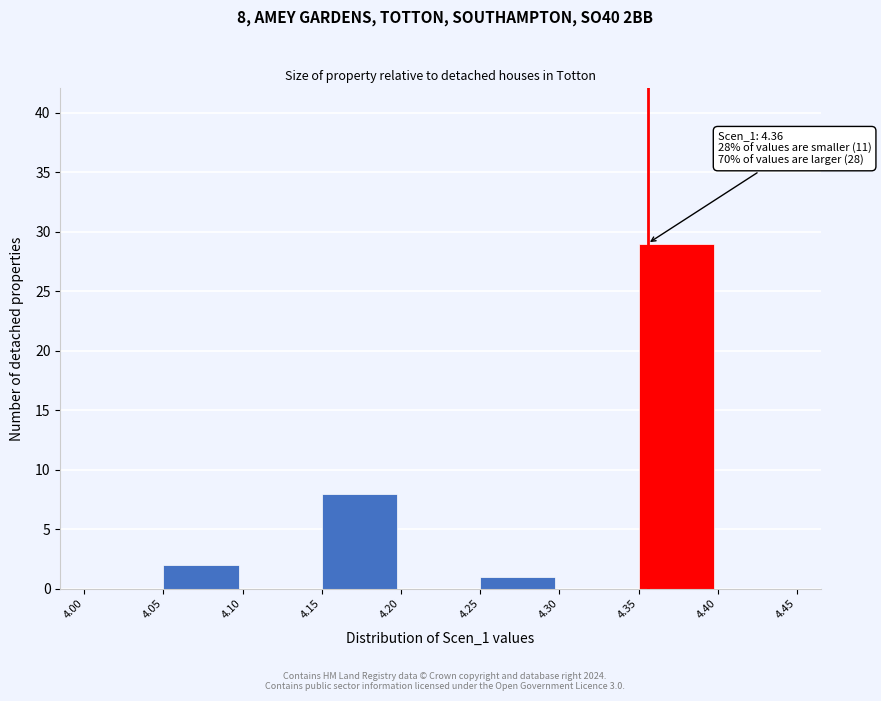

Over which range of the x-axis is the bar tallest?

4.35 to 4.40